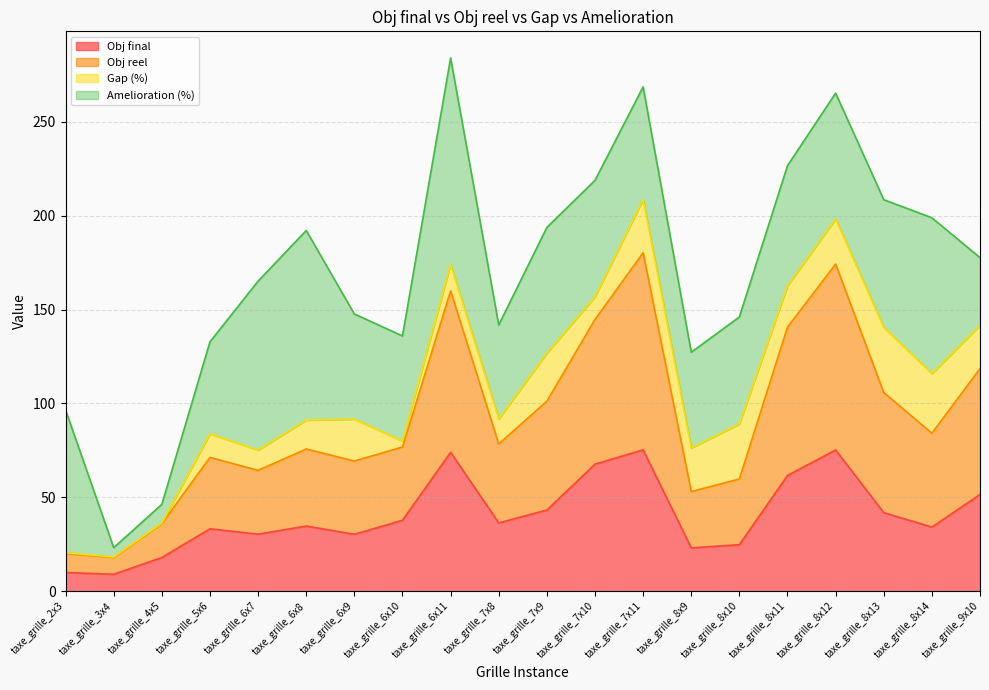

True or false: Obj final has a value of 33.2 at taxe_grille_5x6.

True